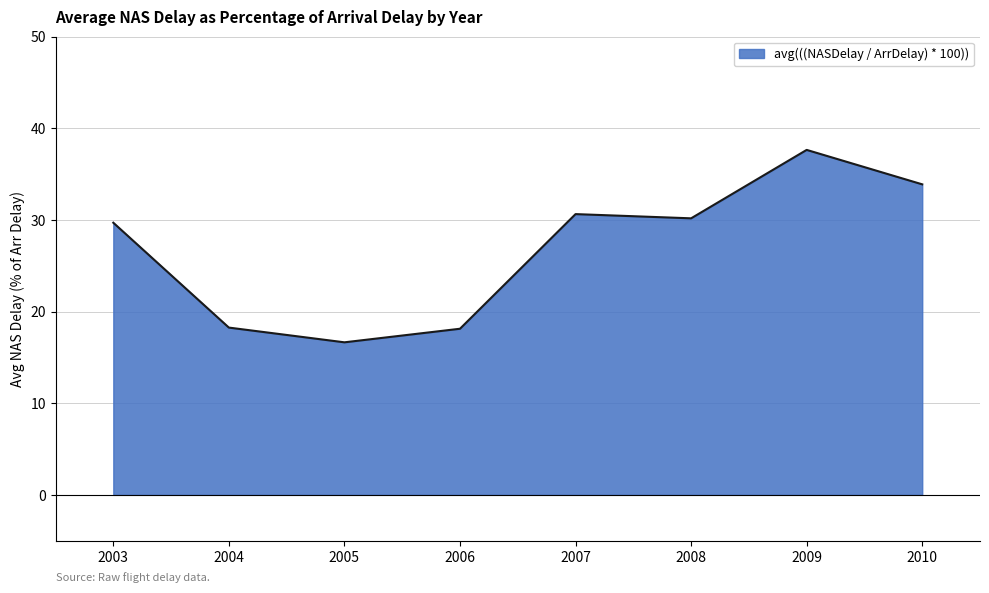

What is the change in value from 2003 to 2009?

+7.9